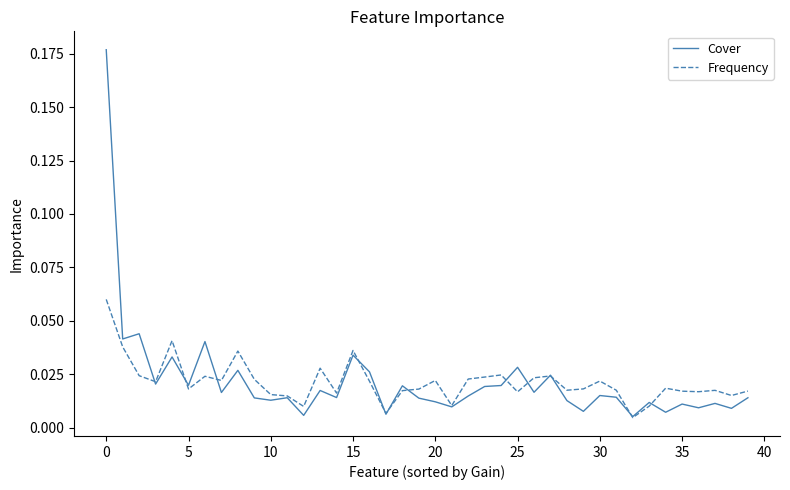

Which series ends up on top after the final intersection of Frequency and Cover?

Frequency